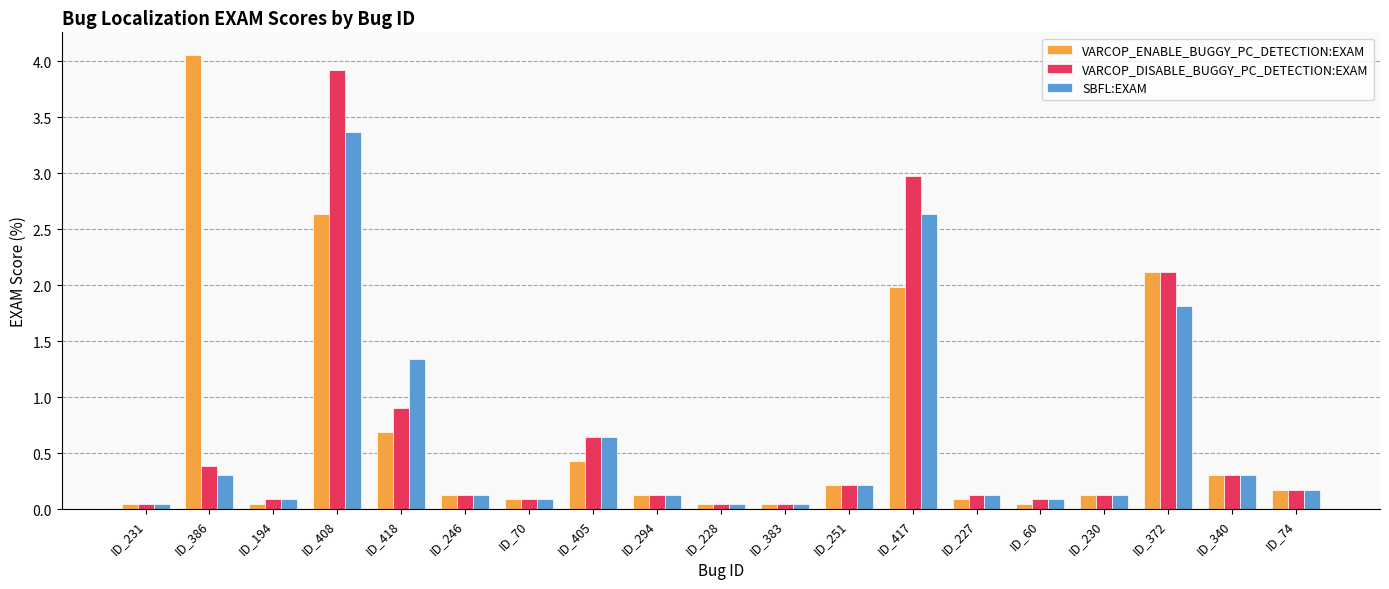

Which series changed the most between ID_417 and ID_60?

VARCOP_DISABLE_BUGGY_PC_DETECTION:EXAM